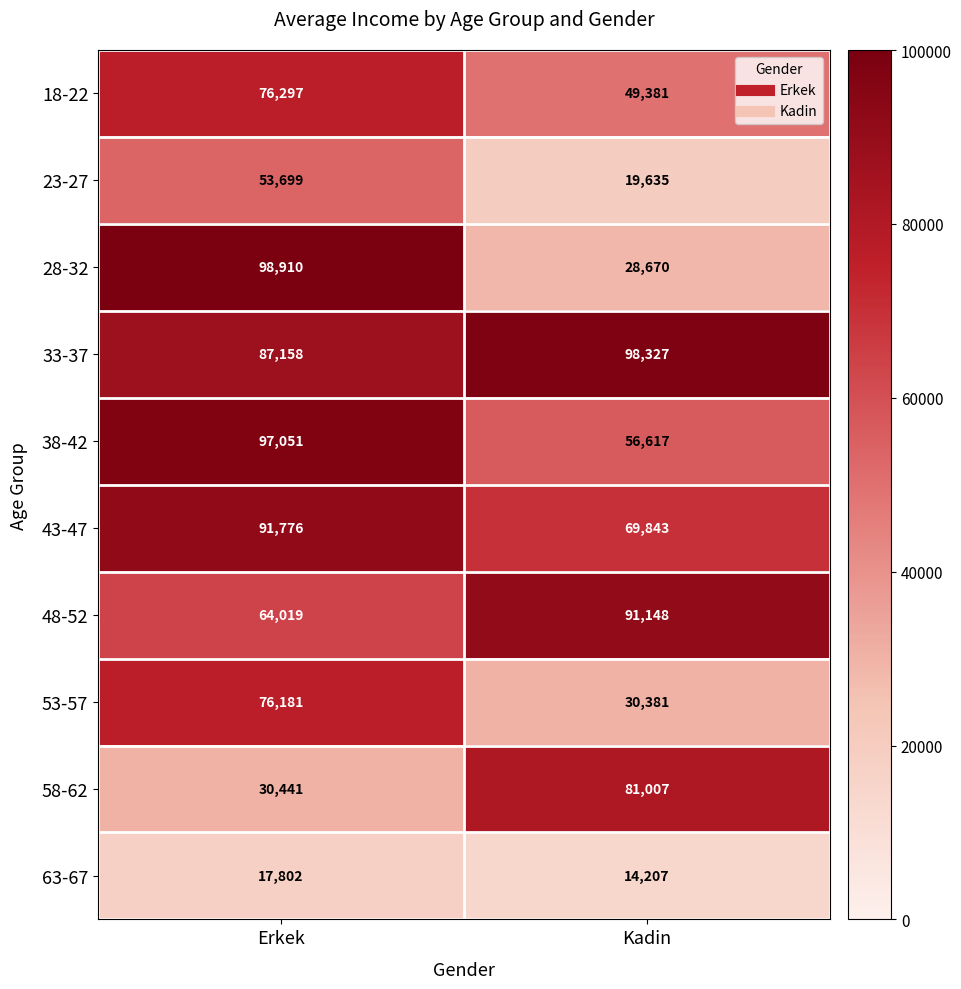

What is the sum of all 48-52 values?

155167